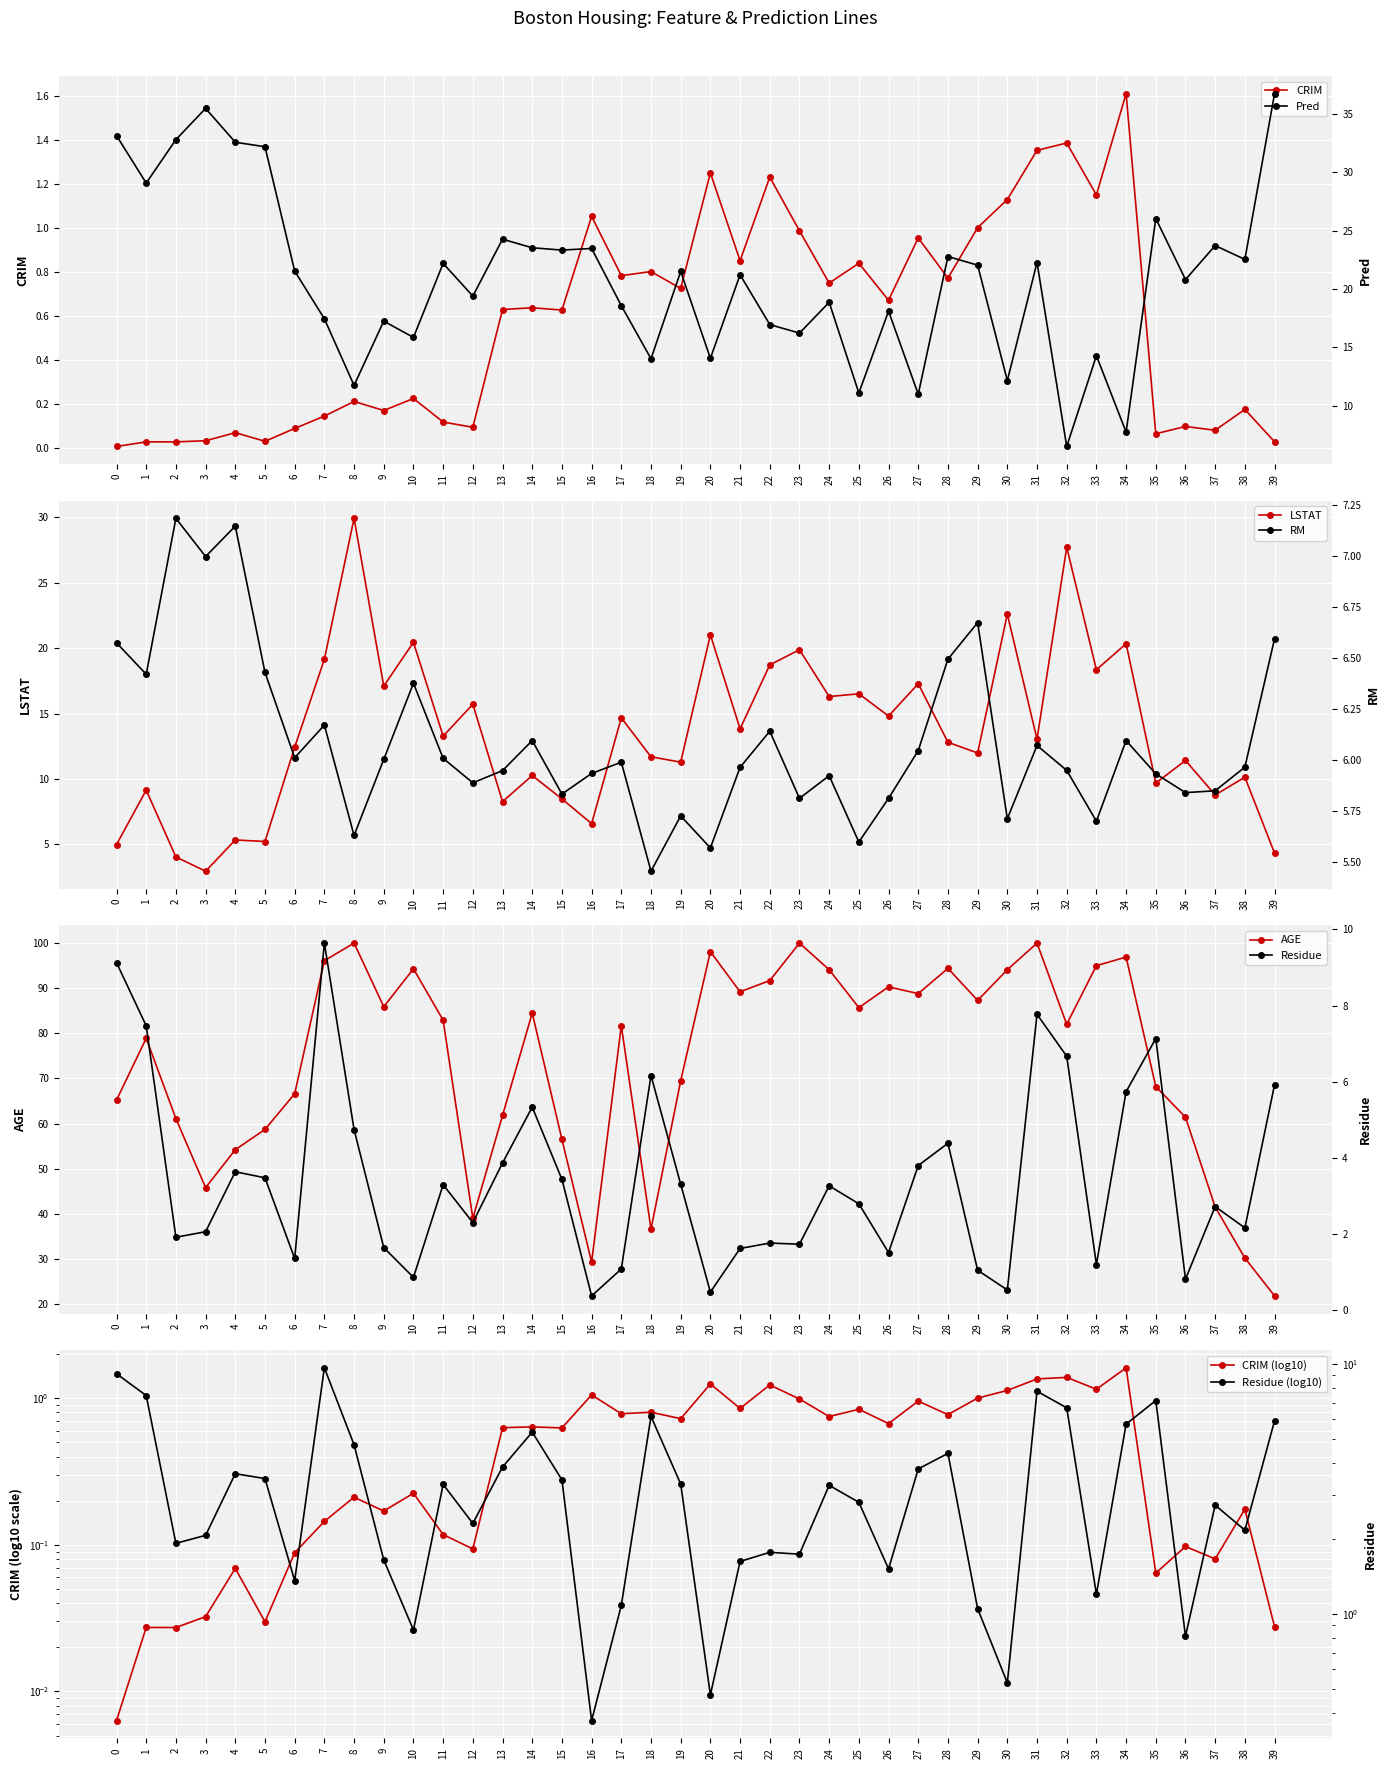

Reading left to right, list all the values displayed in this chart.

CRIM: 0.0	0.0	0.0	0.0	0.1	0.0	0.1	0.1	0.2	0.2	0.2	0.1	0.1	0.6	0.6	0.6	1.1	0.8	0.8	0.7	1.3	0.9	1.2	1.0	0.8	0.8	0.7	1.0	0.8	1.0	1.1	1.4	1.4	1.2	1.6	0.1	0.1	0.1	0.2	0.0
pred: 33.1	29.1	32.8	35.5	32.6	32.2	21.5	17.5	11.8	17.3	15.9	22.2	19.4	24.3	23.5	23.3	23.5	18.6	14.0	21.5	14.1	21.2	17.0	16.2	18.9	11.1	18.1	11.0	22.8	22.0	12.2	22.3	6.5	14.3	7.8	26.0	20.8	23.7	22.5	36.7
residue: 9.1	7.5	1.9	2.1	3.6	3.5	1.4	9.6	4.7	1.6	0.9	3.3	2.3	3.9	5.3	3.4	0.4	1.1	6.2	3.3	0.5	1.6	1.8	1.7	3.3	2.8	1.5	3.8	4.4	1.0	0.5	7.8	6.7	1.2	5.7	7.1	0.8	2.7	2.2	5.9
LSTAT: 5.0	9.1	4.0	2.9	5.3	5.2	12.4	19.1	29.9	17.1	20.4	13.3	15.7	8.3	10.3	8.5	6.6	14.7	11.7	11.3	21.0	13.8	18.7	19.9	16.3	16.5	14.8	17.3	12.8	12.0	22.6	13.0	27.7	18.4	20.3	9.7	11.4	8.8	10.1	4.3
RM: 6.6	6.4	7.2	7.0	7.1	6.4	6.0	6.2	5.6	6.0	6.4	6.0	5.9	5.9	6.1	5.8	5.9	6.0	5.5	5.7	5.6	6.0	6.1	5.8	5.9	5.6	5.8	6.0	6.5	6.7	5.7	6.1	6.0	5.7	6.1	5.9	5.8	5.8	6.0	6.6
AGE: 65.2	78.9	61.1	45.8	54.2	58.7	66.6	96.1	100.0	85.9	94.3	82.9	39.0	61.8	84.5	56.5	29.3	81.7	36.6	69.5	98.1	89.2	91.7	100.0	94.1	85.7	90.3	88.8	94.4	87.3	94.1	100.0	82.0	95.0	96.9	68.2	61.4	41.5	30.2	21.8